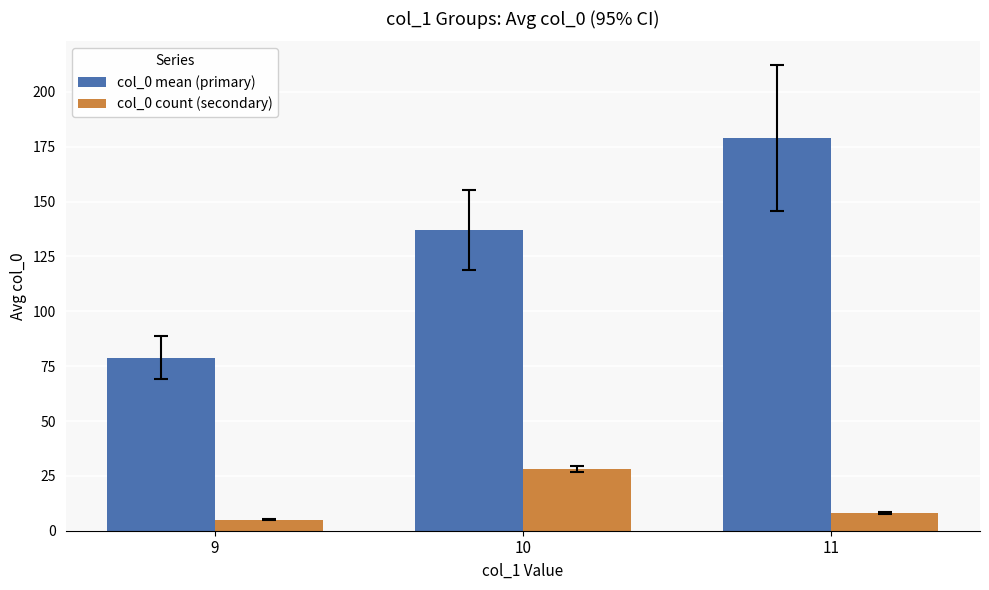

The value of col_0 count (secondary) at 10 is 40.1. True or false?

False